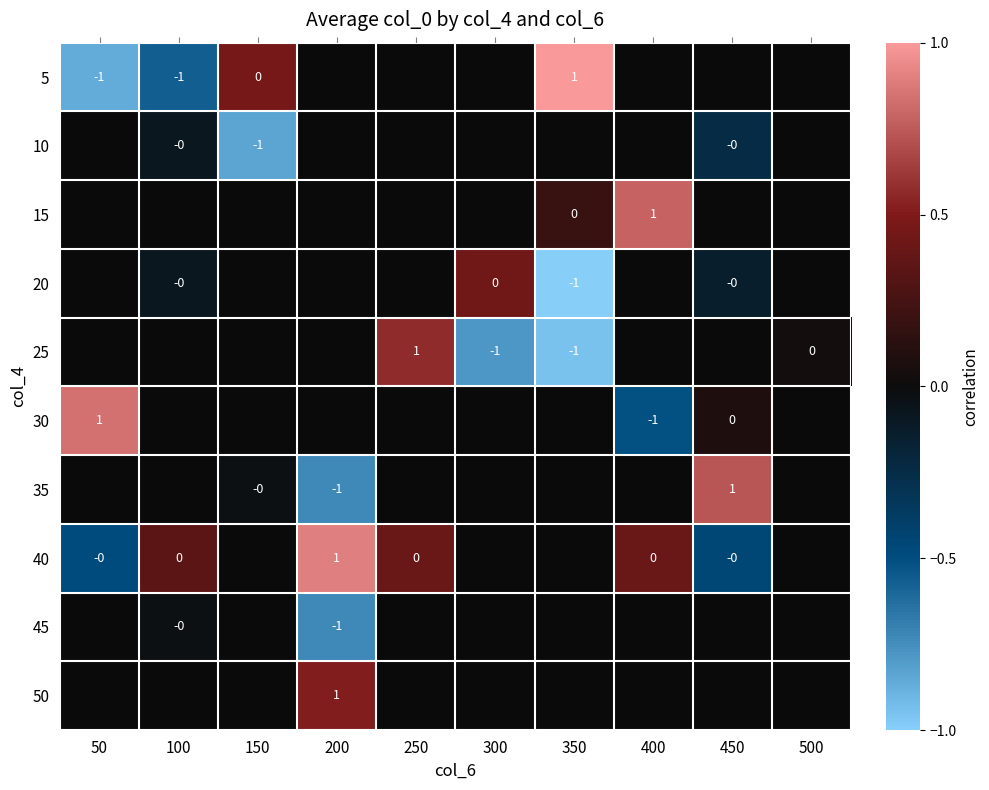

Is the value of 10 at 450 greater than the value of 25 at 250?

No